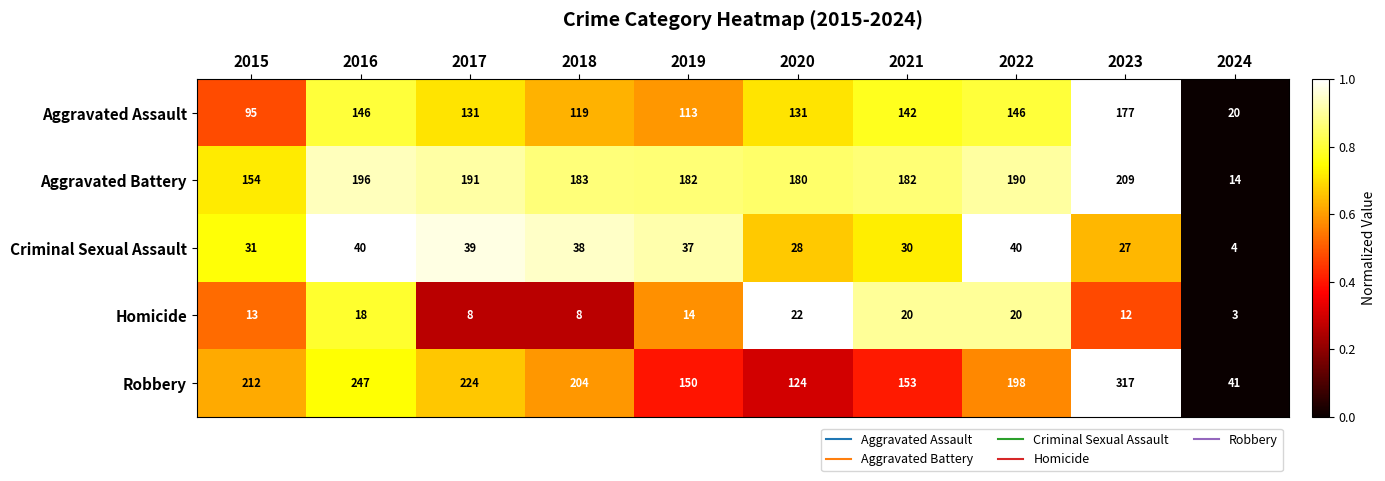

What is the difference between the maximum and minimum values in the Aggravated Assault series?

157